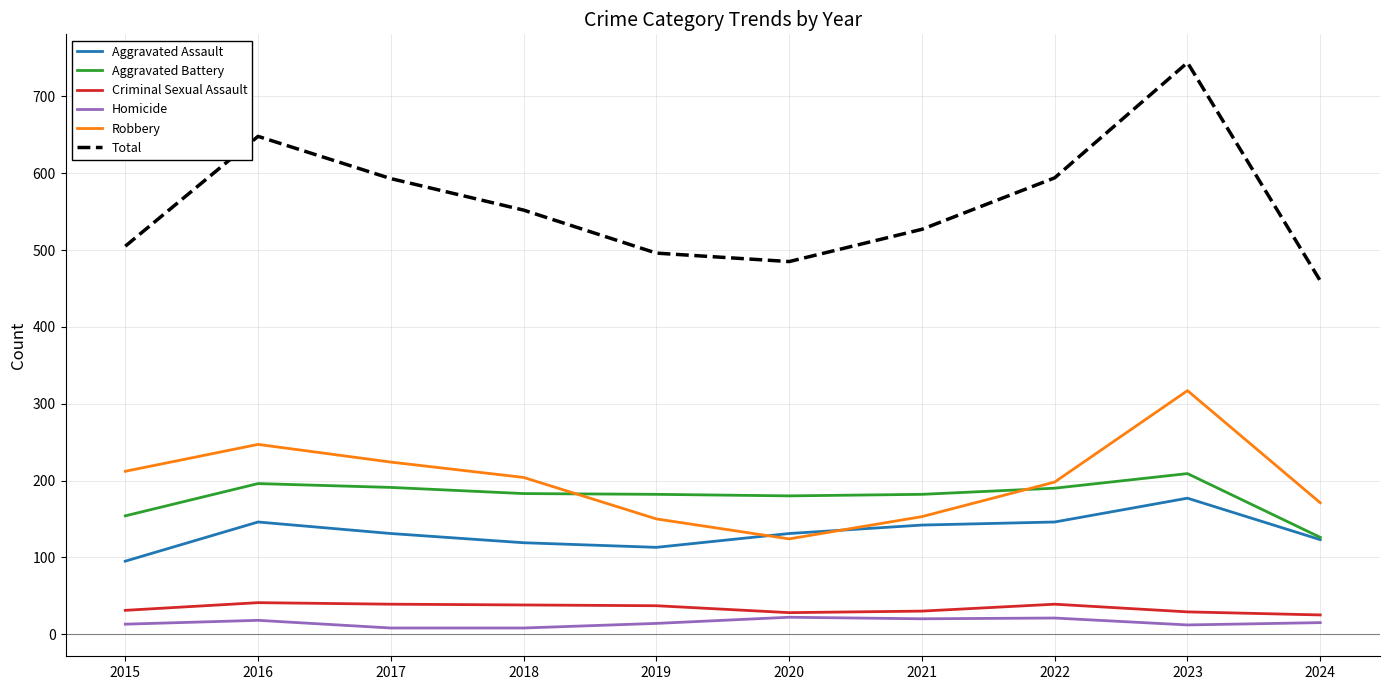

True or false: Total and Homicide intersect in this chart.

False